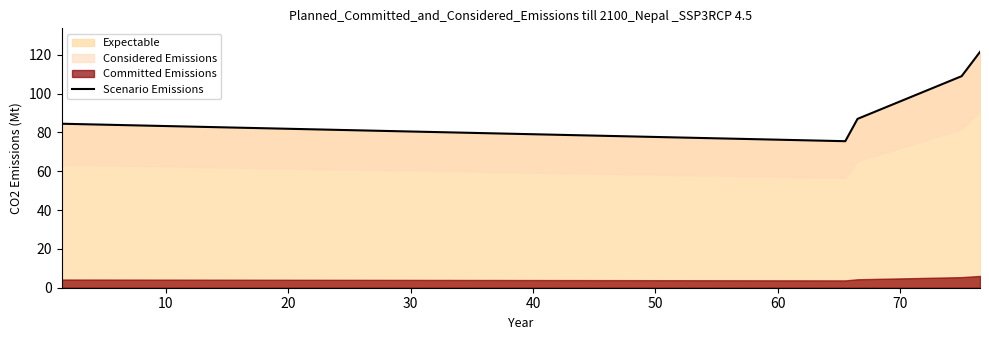

What is the maximum value for Expectable?

121.5